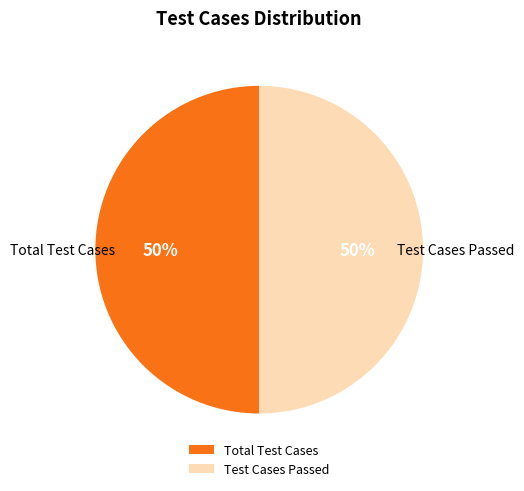

To the nearest percent, what is the average slice percentage?

50%